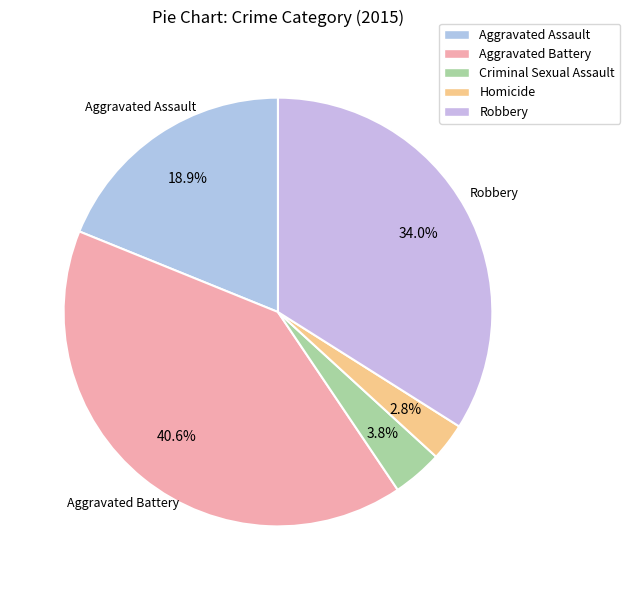

Which slice is the smallest?

Homicide